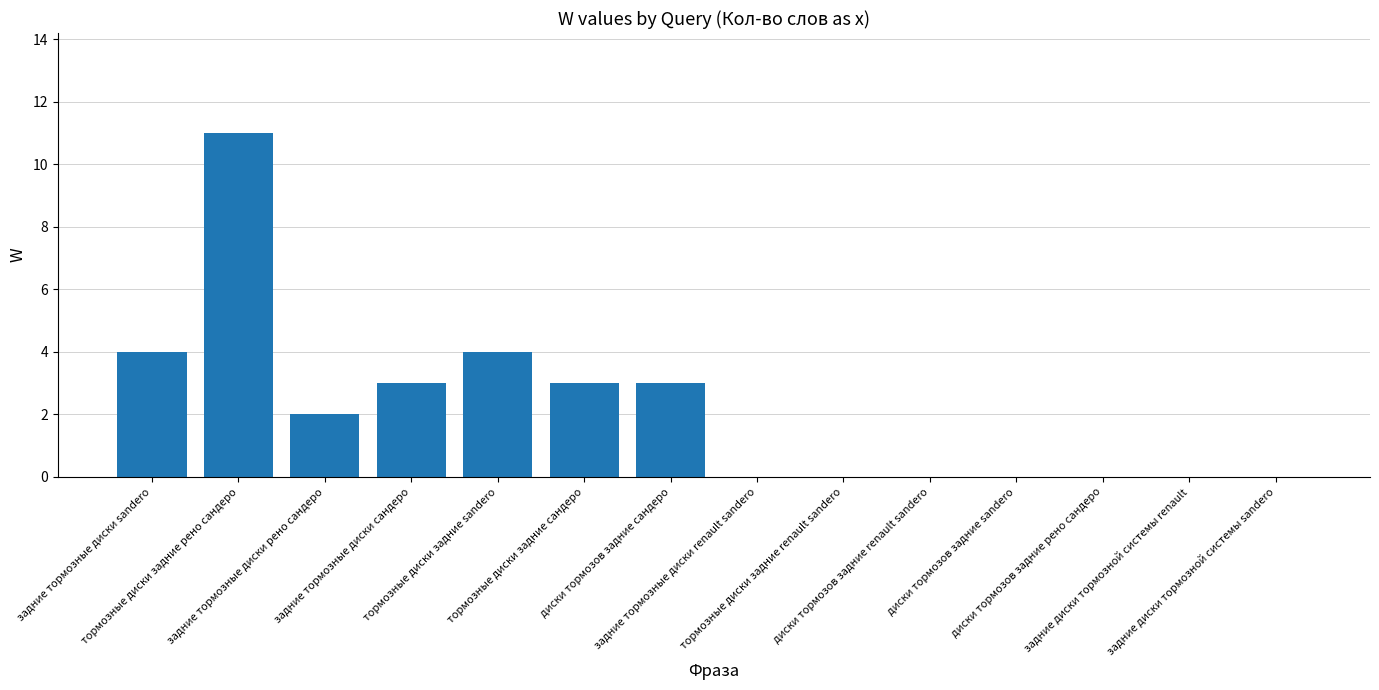

What value does the data have at задние тормозные диски сандеро, to the nearest 5?

5